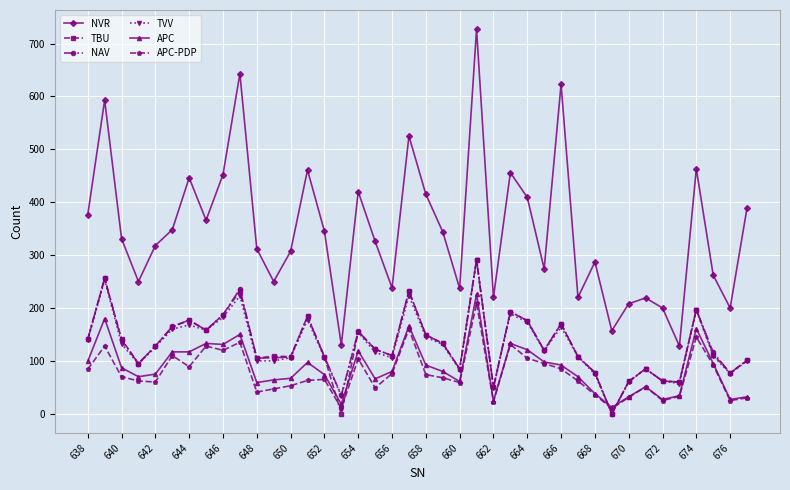

True or false: APC and NVR intersect in this chart.

False